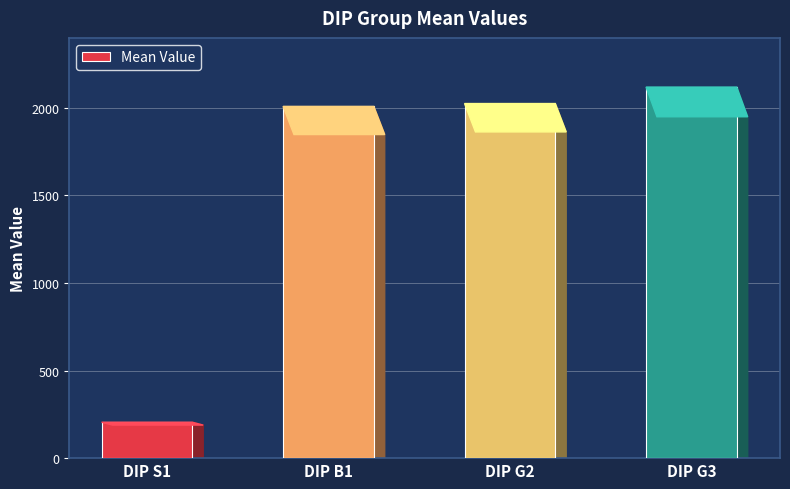

What is the maximum value shown in the chart?

2119.1